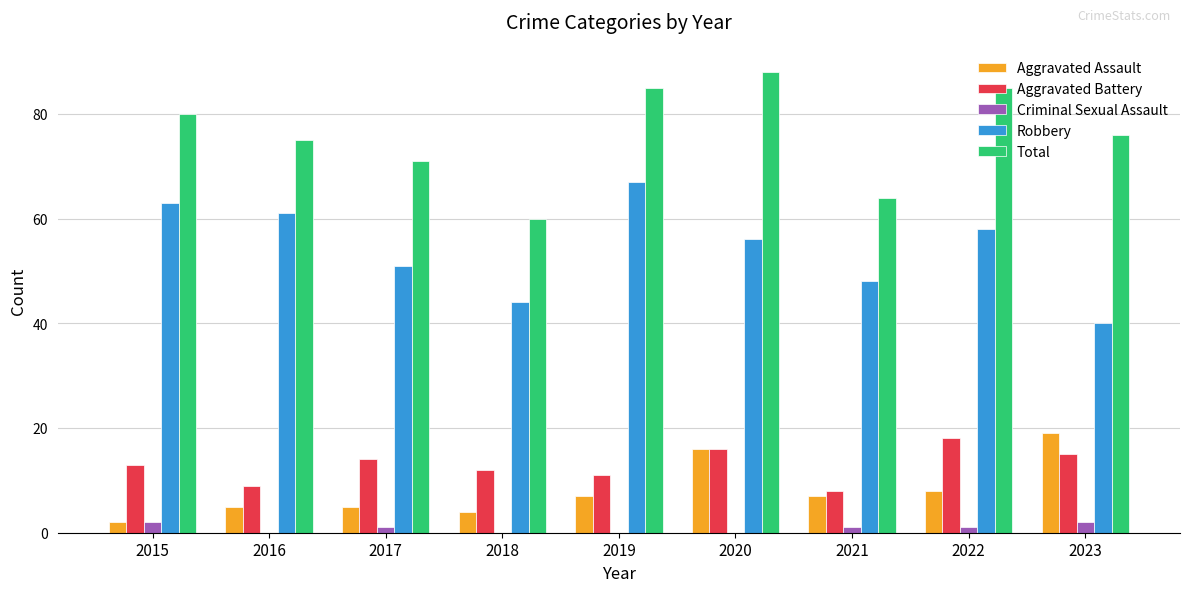

What is the greatest value displayed?

88